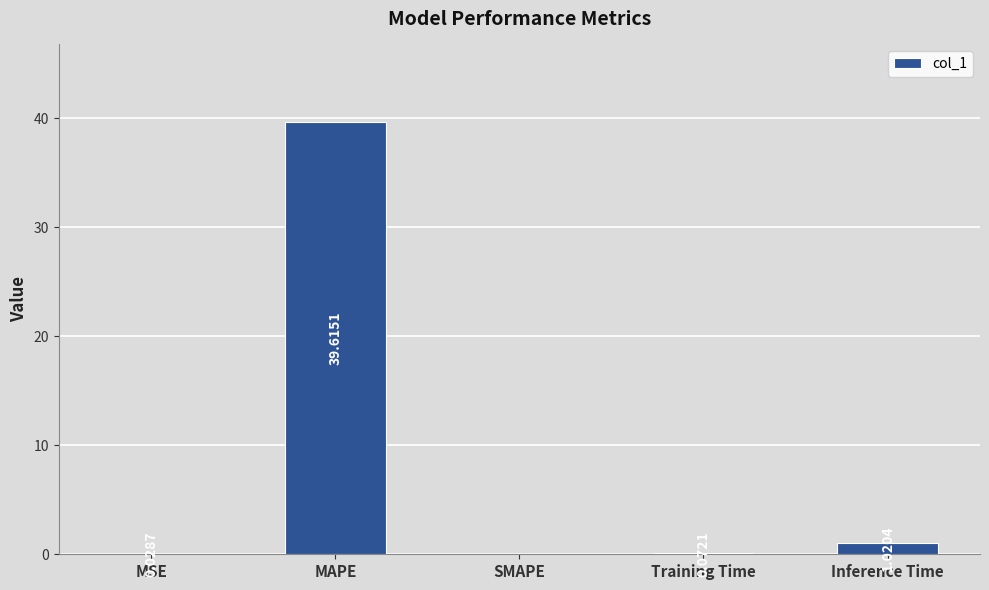

What is the change in value from SMAPE to Training Time?

+0.1